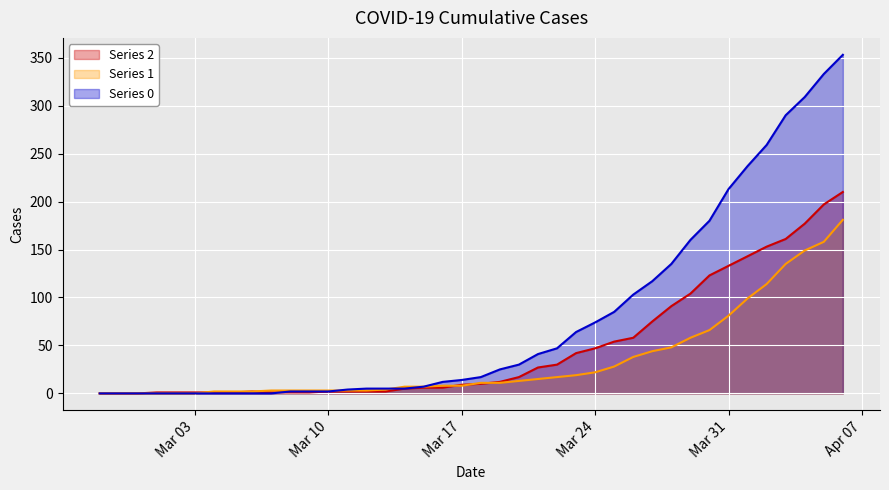

At which label does col_0 first exceed 17?

2020-03-19